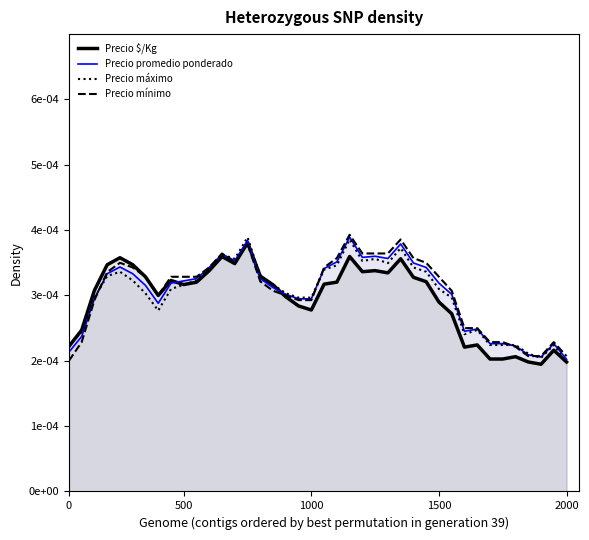

What position from the right is 25?

15